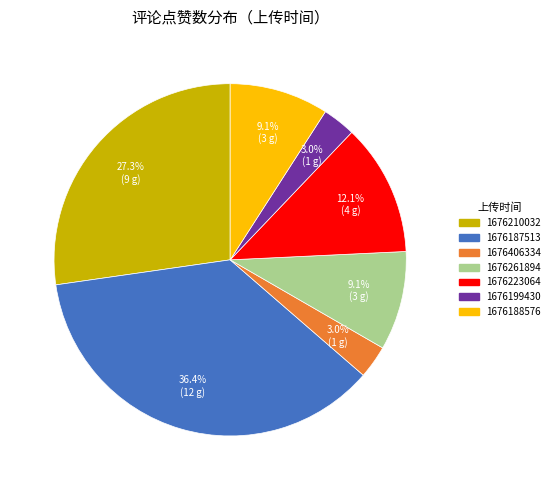

How many slices are in this pie chart?

7